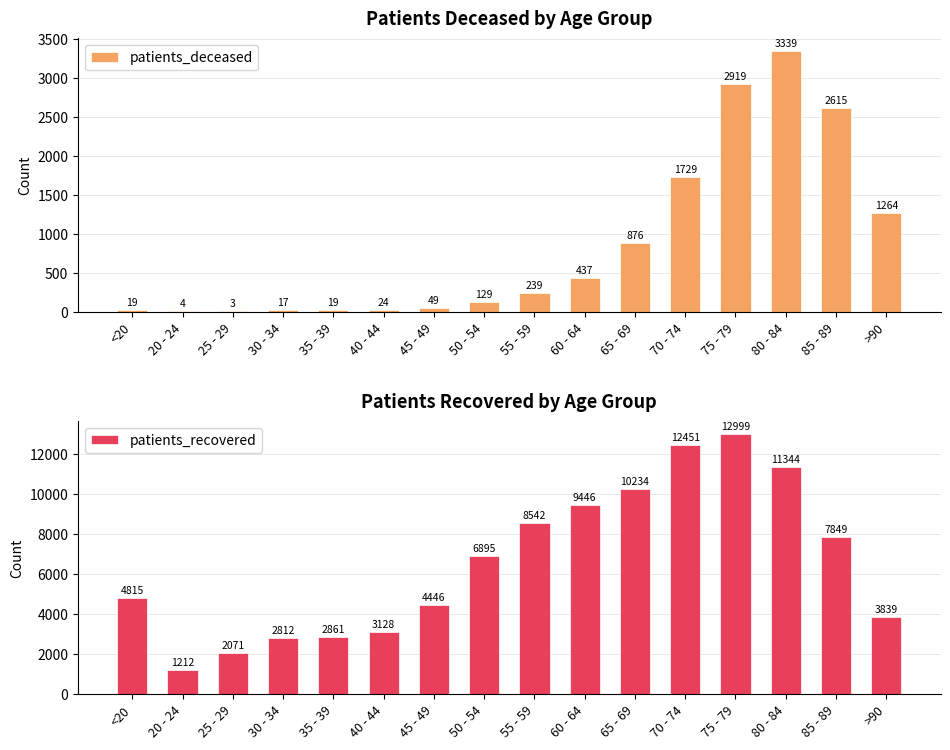

Count the number of data series in this chart.

2